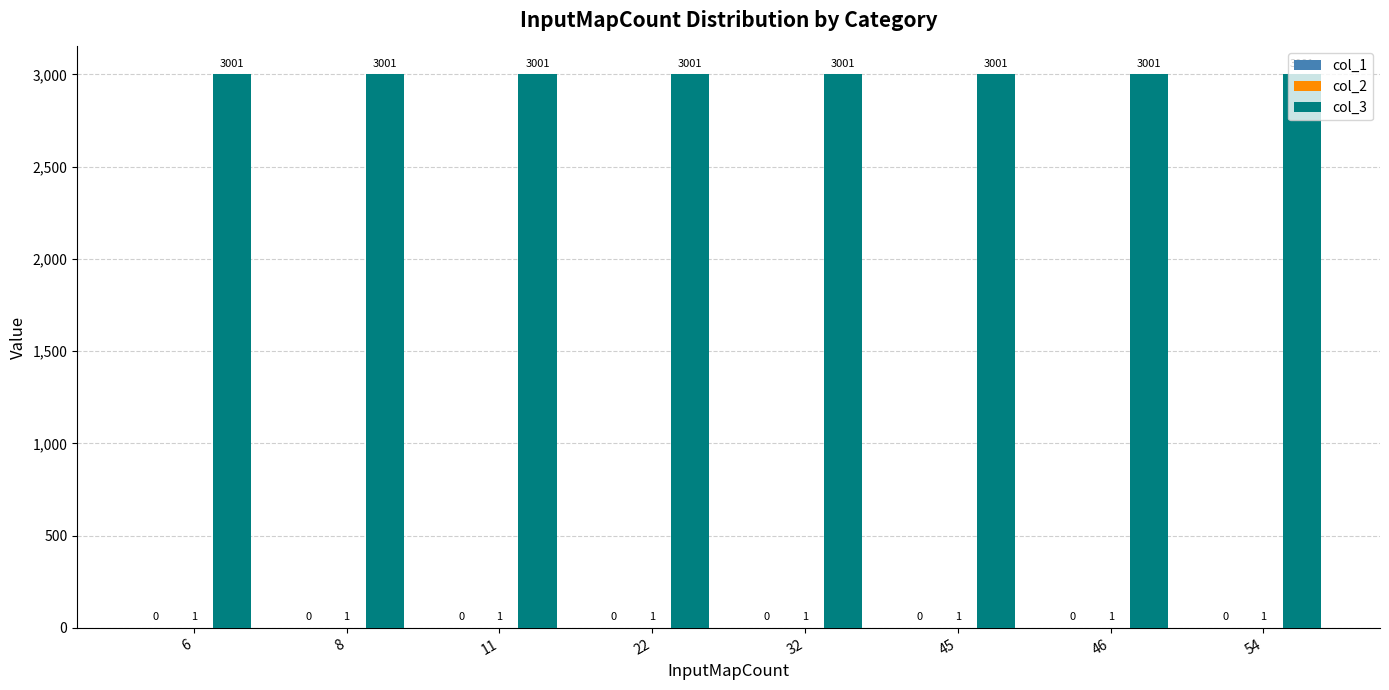

Which series has the largest total across all categories?

col_3